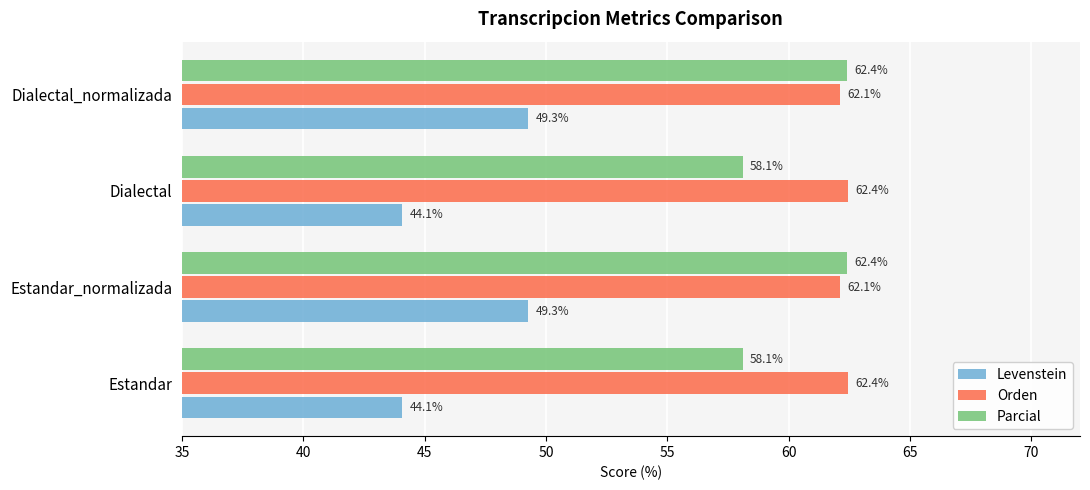

At Estandar_normalizada, list the series in order from smallest to largest.

Levenstein, Orden, Parcial